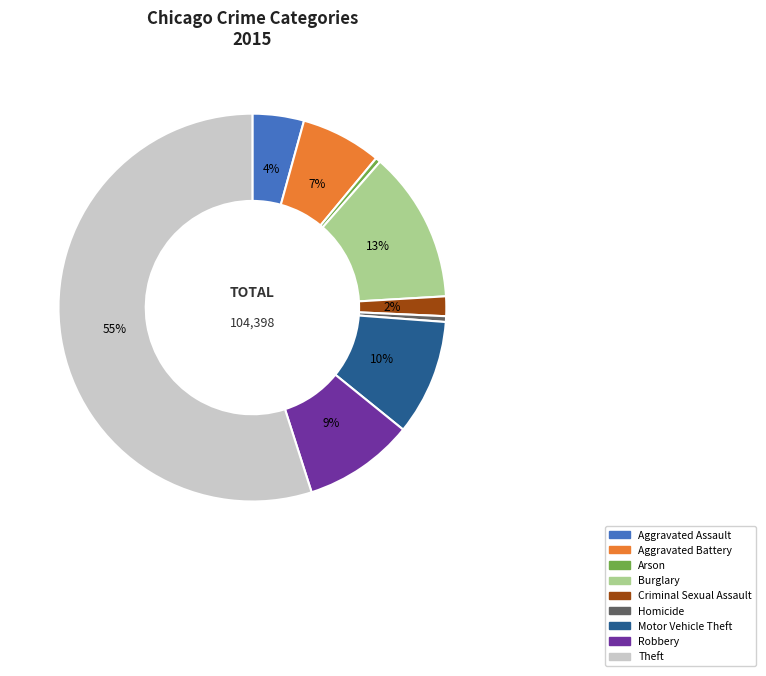

Combined, do Aggravated Assault and Theft account for over 50%?

Yes